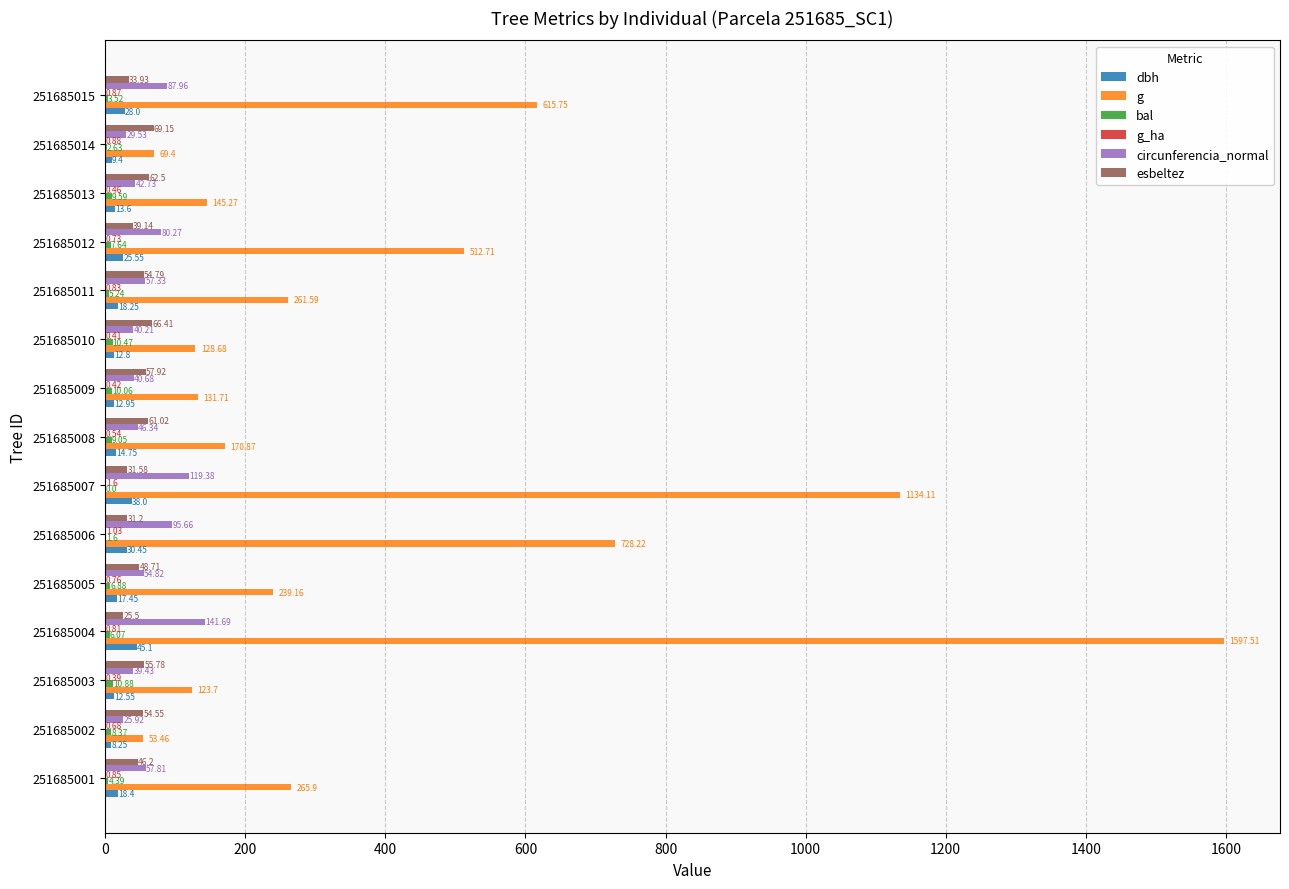

At which category is the sum across all series the highest?

251685004